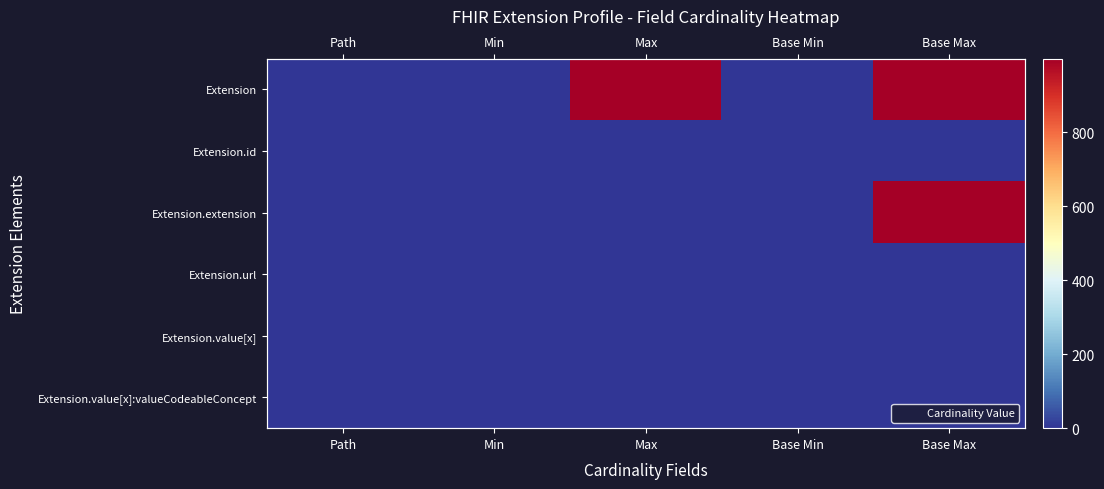

Is it true that Extension equals 695 at Base Max?

False